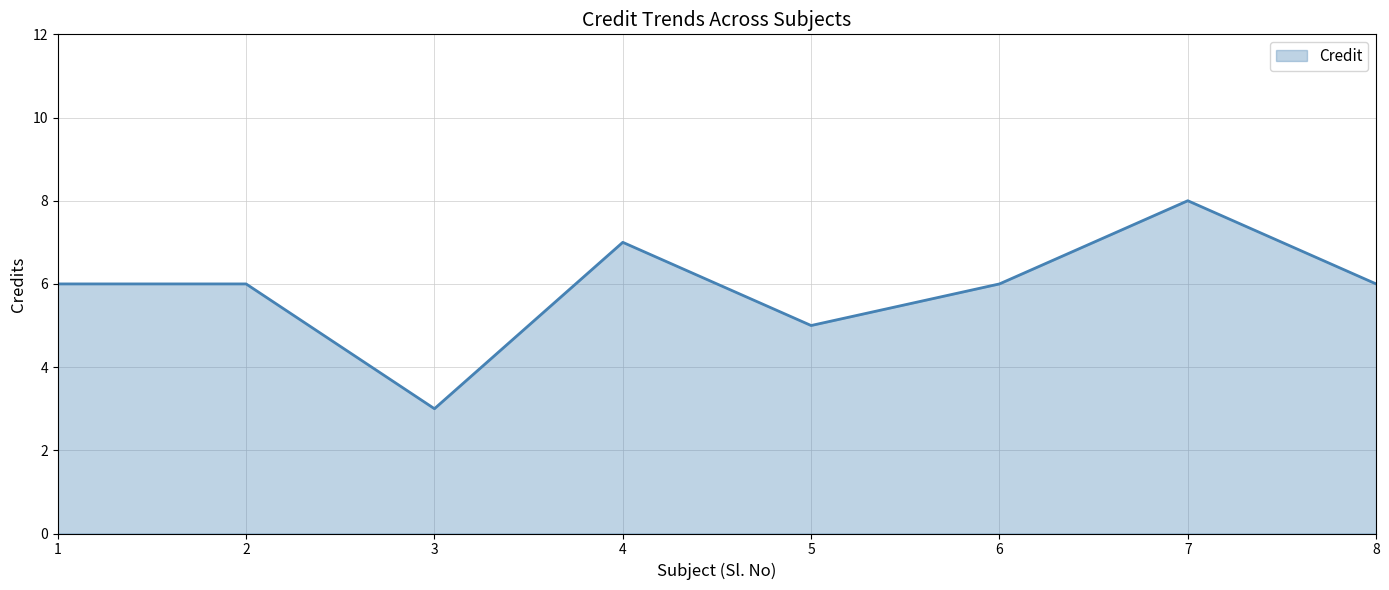

What is the greatest value displayed?

8